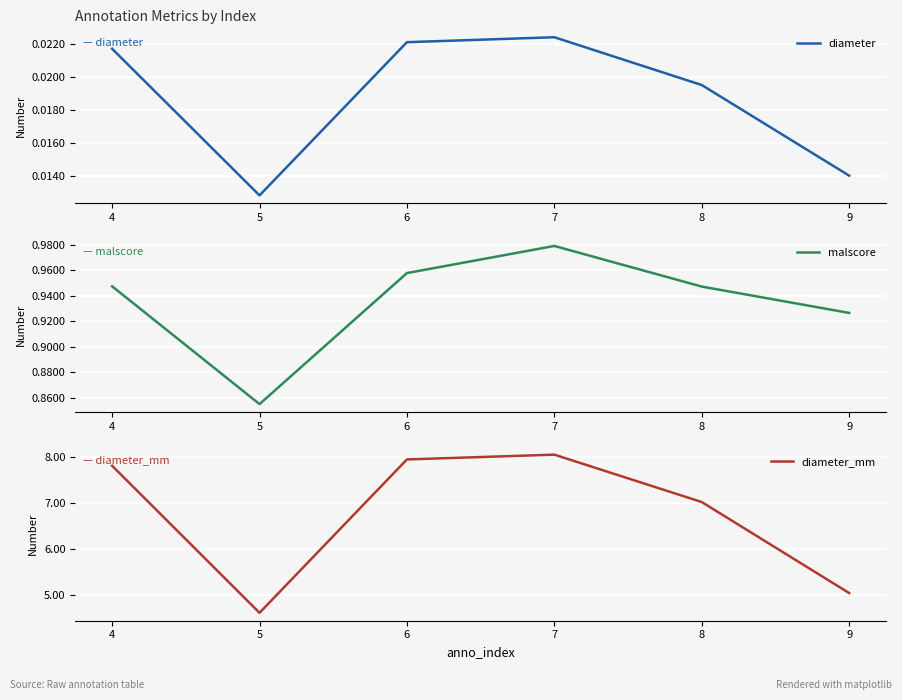

What is the spread (max minus min) of values at 7?

8.0